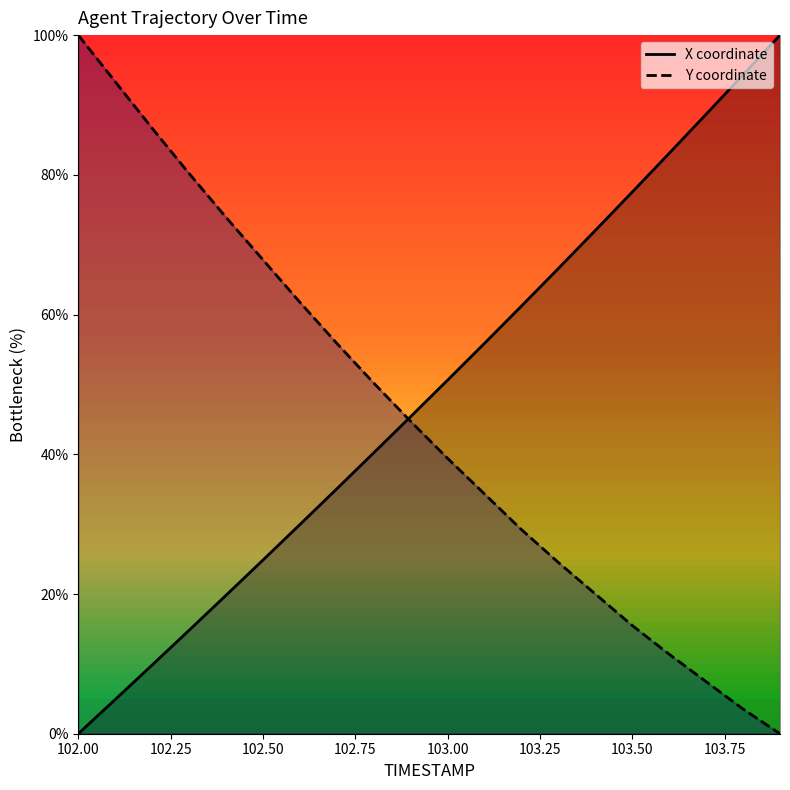

How many data points in Y coordinate are less than 44?

10